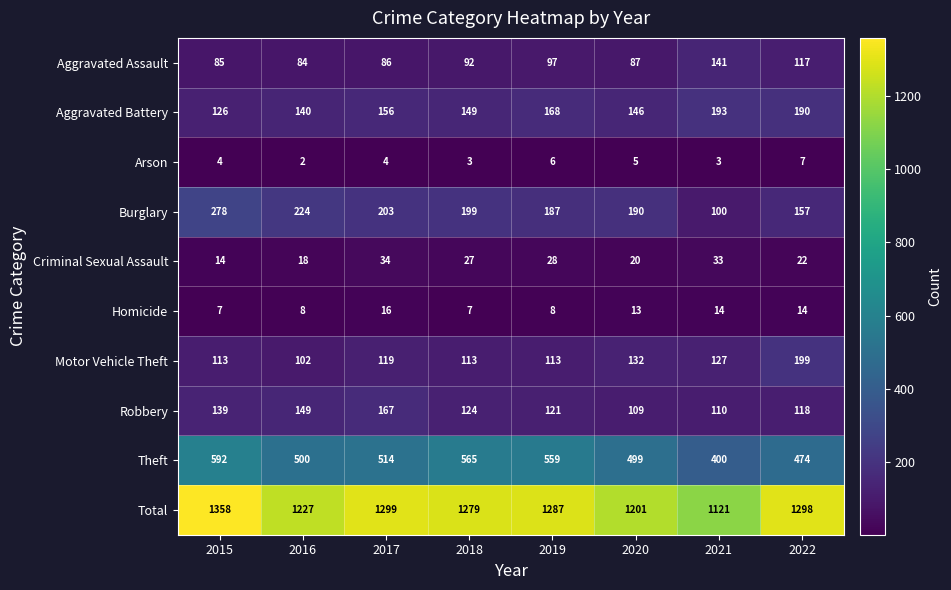

How many distinct data groups are displayed?

10